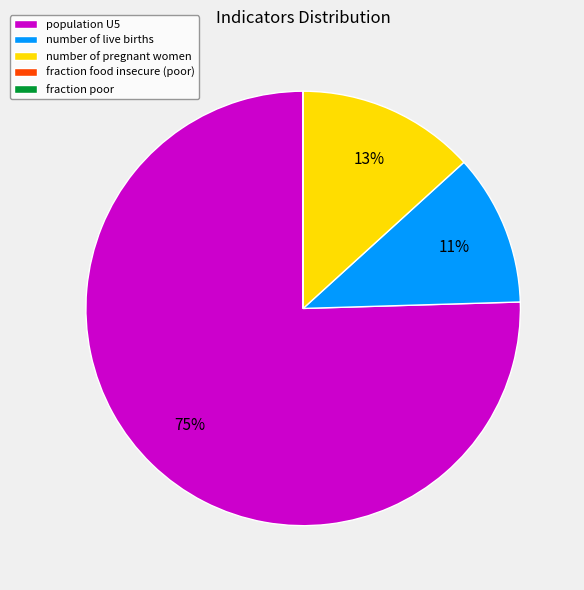

Combined, do population U5 and number of live births account for over 50%?

Yes